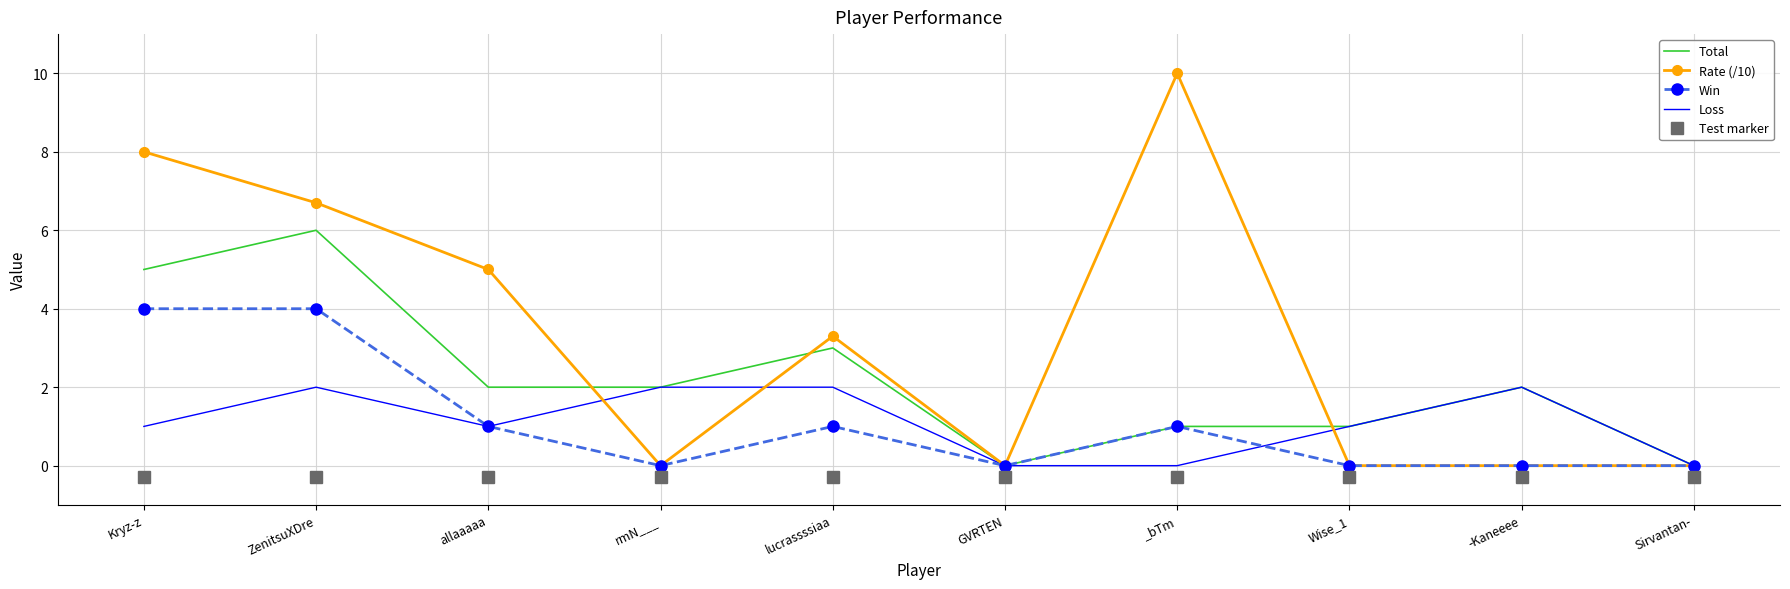

Reading left to right, list all the values displayed in this chart.

Total: Kryz-z=5.0	ZenitsuXDre=6.0	allaaaaa=2.0	rmN___=2.0	lucrassssiaa=3.0	GVRTEN=0.0	_bTm=1.0	Wise_1=1.0	-Kaneeee=2.0	Sirvantan-=0.0
Rate (/10): Kryz-z=8.0	ZenitsuXDre=6.7	allaaaaa=5.0	rmN___=0.0	lucrassssiaa=3.3	GVRTEN=0.0	_bTm=10.0	Wise_1=0.0	-Kaneeee=0.0	Sirvantan-=0.0
Win: Kryz-z=4.0	ZenitsuXDre=4.0	allaaaaa=1.0	rmN___=0.0	lucrassssiaa=1.0	GVRTEN=0.0	_bTm=1.0	Wise_1=0.0	-Kaneeee=0.0	Sirvantan-=0.0
Loss: Kryz-z=1.0	ZenitsuXDre=2.0	allaaaaa=1.0	rmN___=2.0	lucrassssiaa=2.0	GVRTEN=0.0	_bTm=0.0	Wise_1=1.0	-Kaneeee=2.0	Sirvantan-=0.0